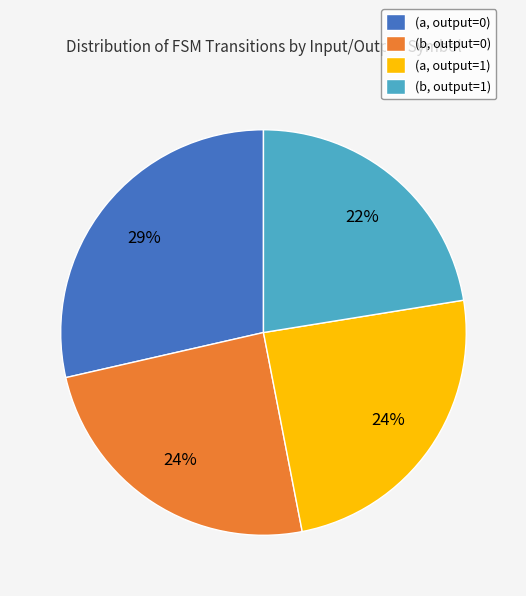

Does (b, output=1) account for over 50% of the chart?

No